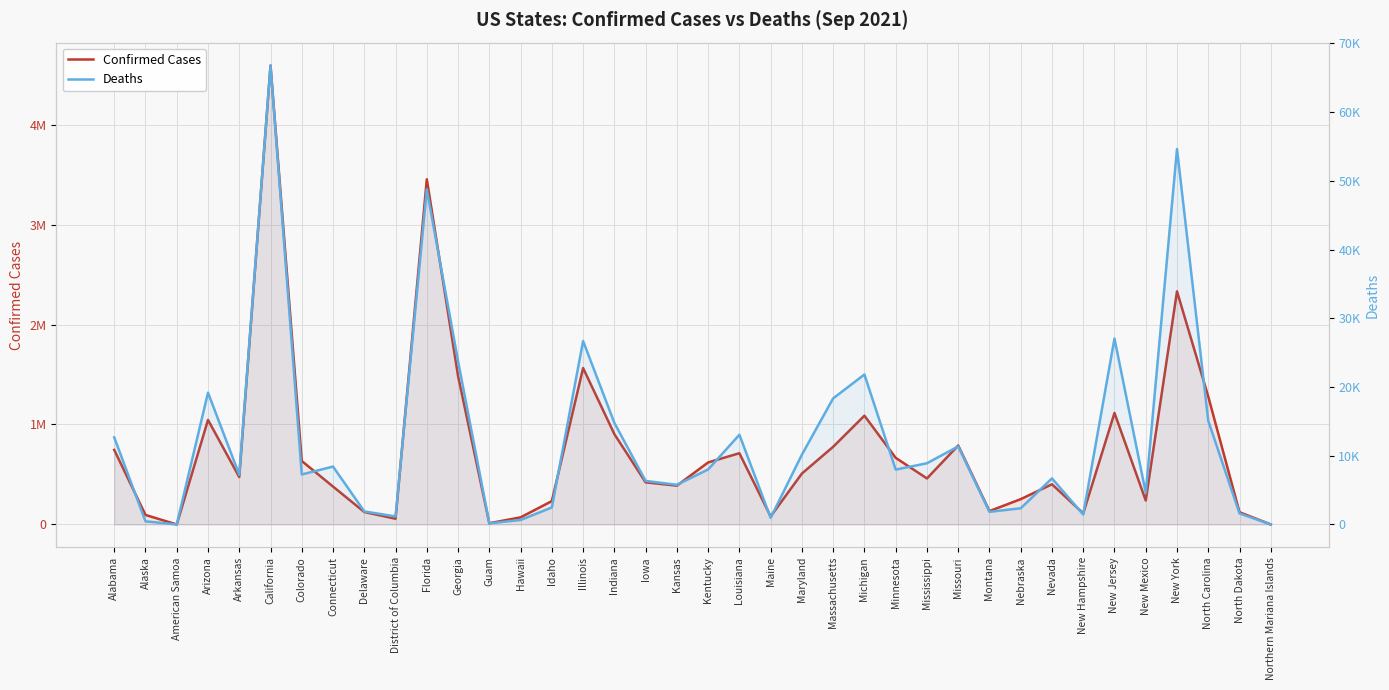

Which category has the lowest value across all series?

American Samoa